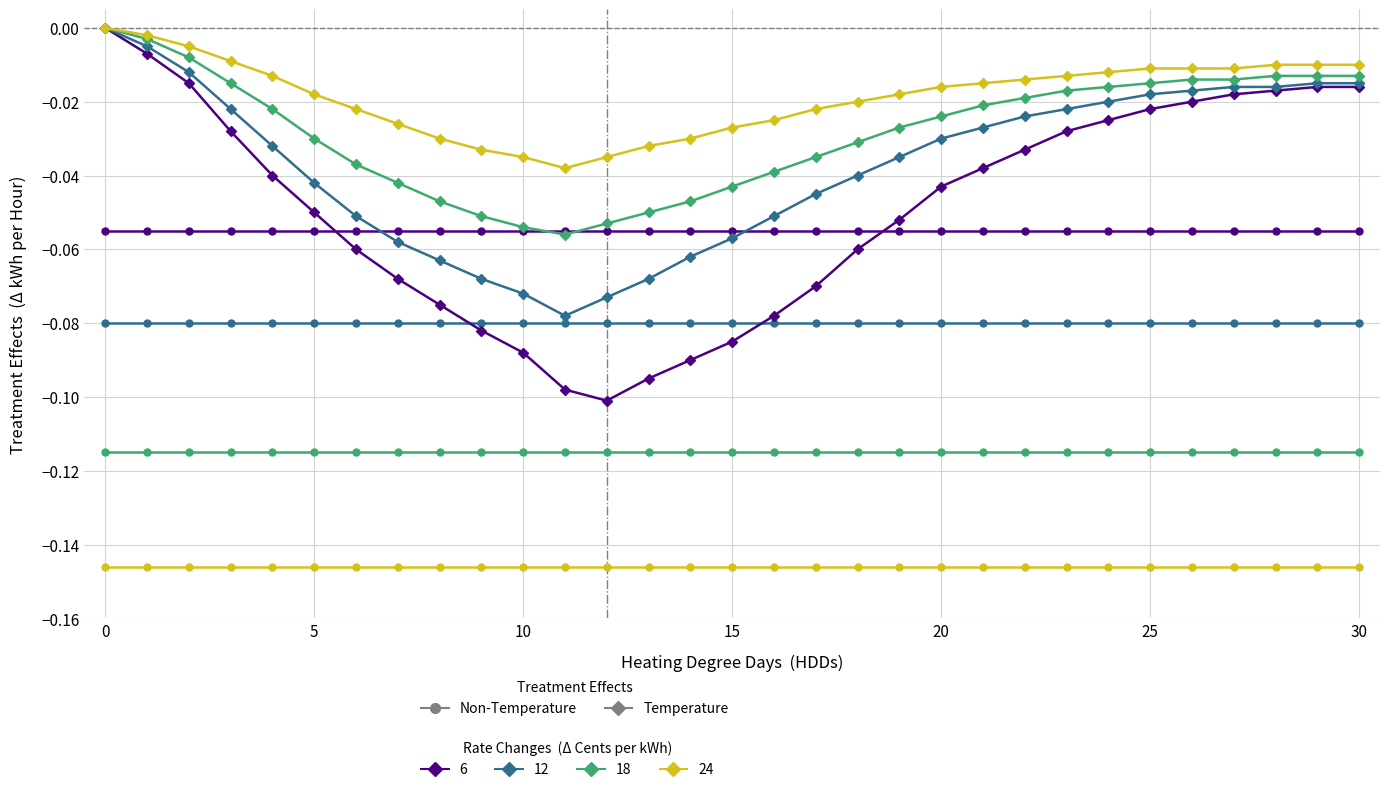

How many lines are shown in the chart?

8